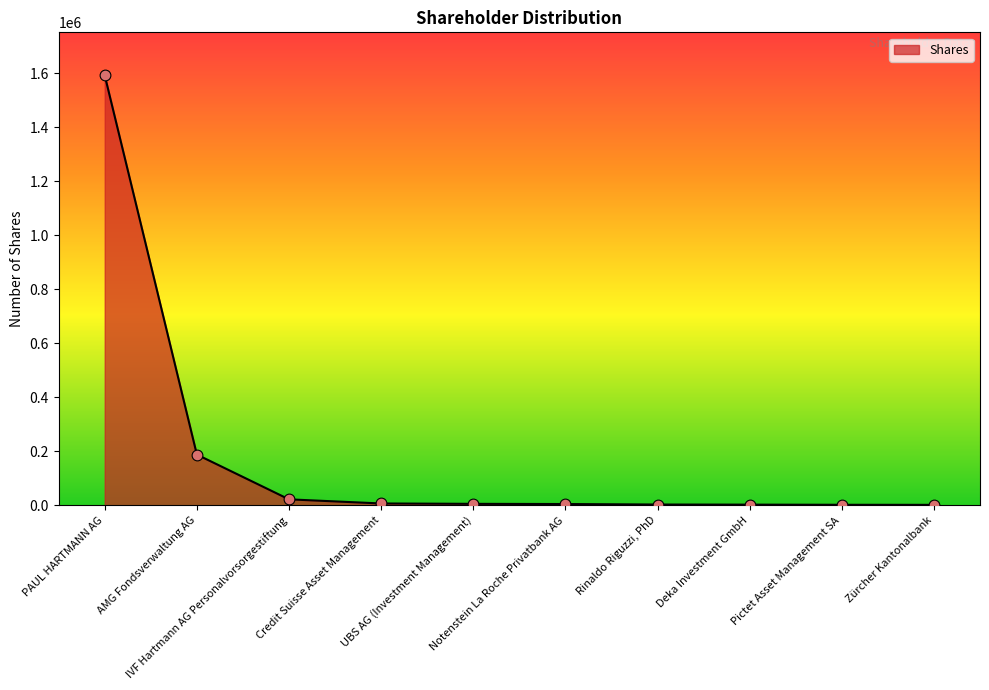

What is the change in value from Deka Investment GmbH to Zürcher Kantonalbank?

-774